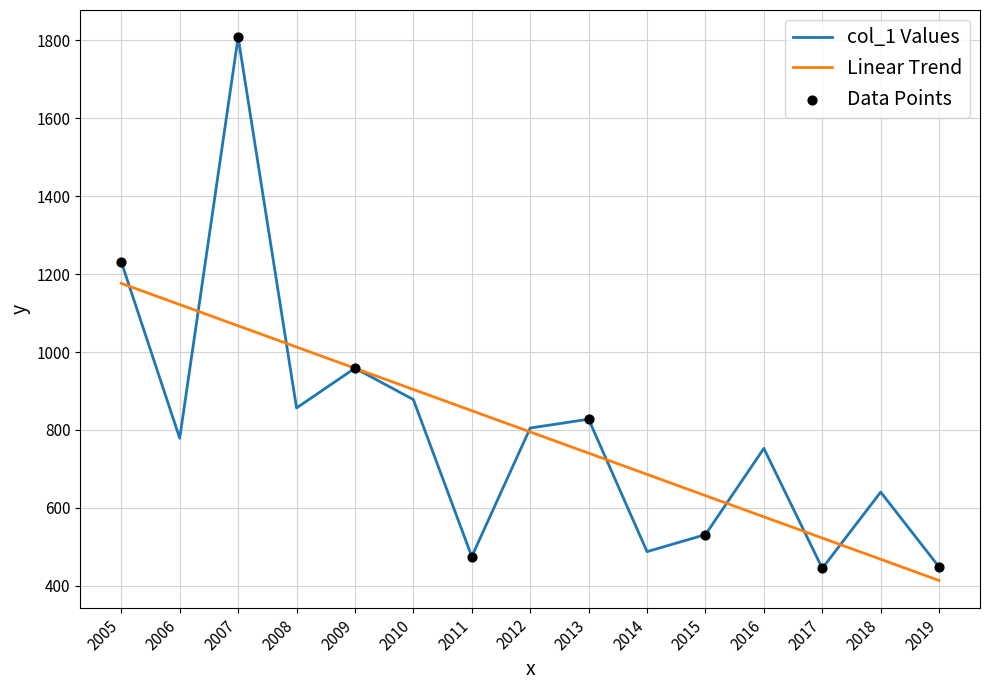

What is the difference between the highest and lowest values at 2007?

740.6